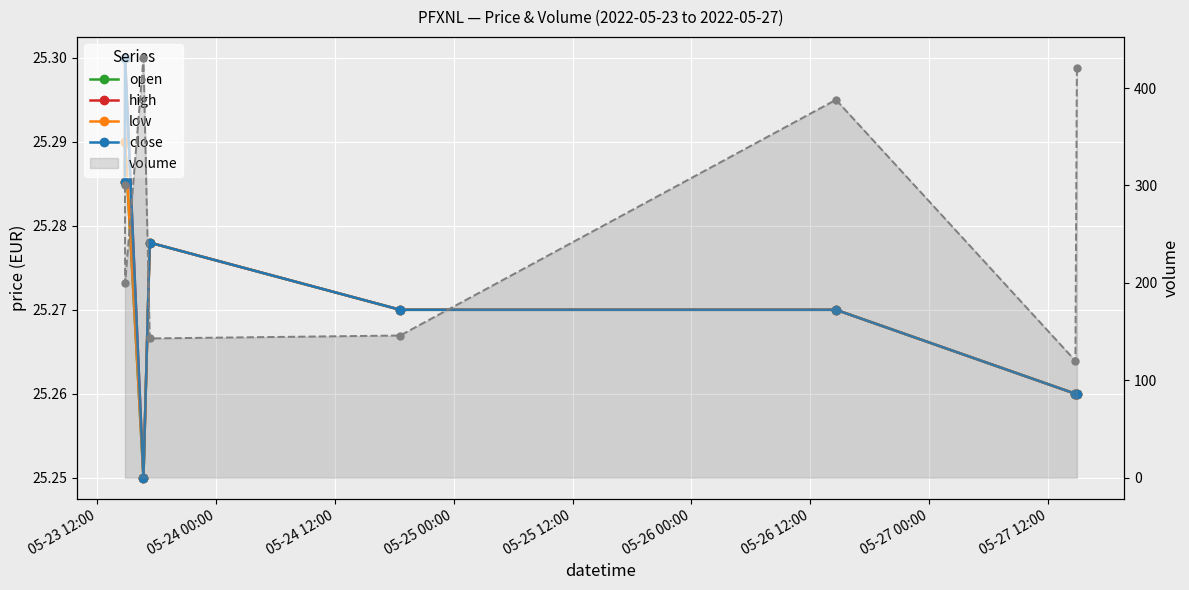

At which label does high reach its peak?

05-24 00:00